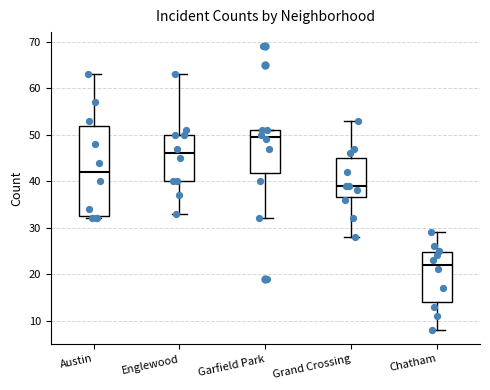

Comparing the boxes themselves (not the whiskers), which one is the tallest?

Austin